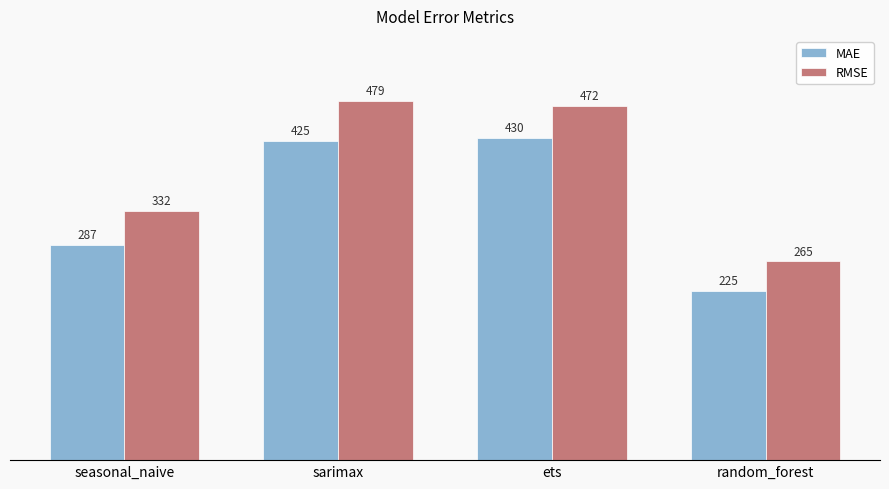

What is the minimum value for MAE?

225.4